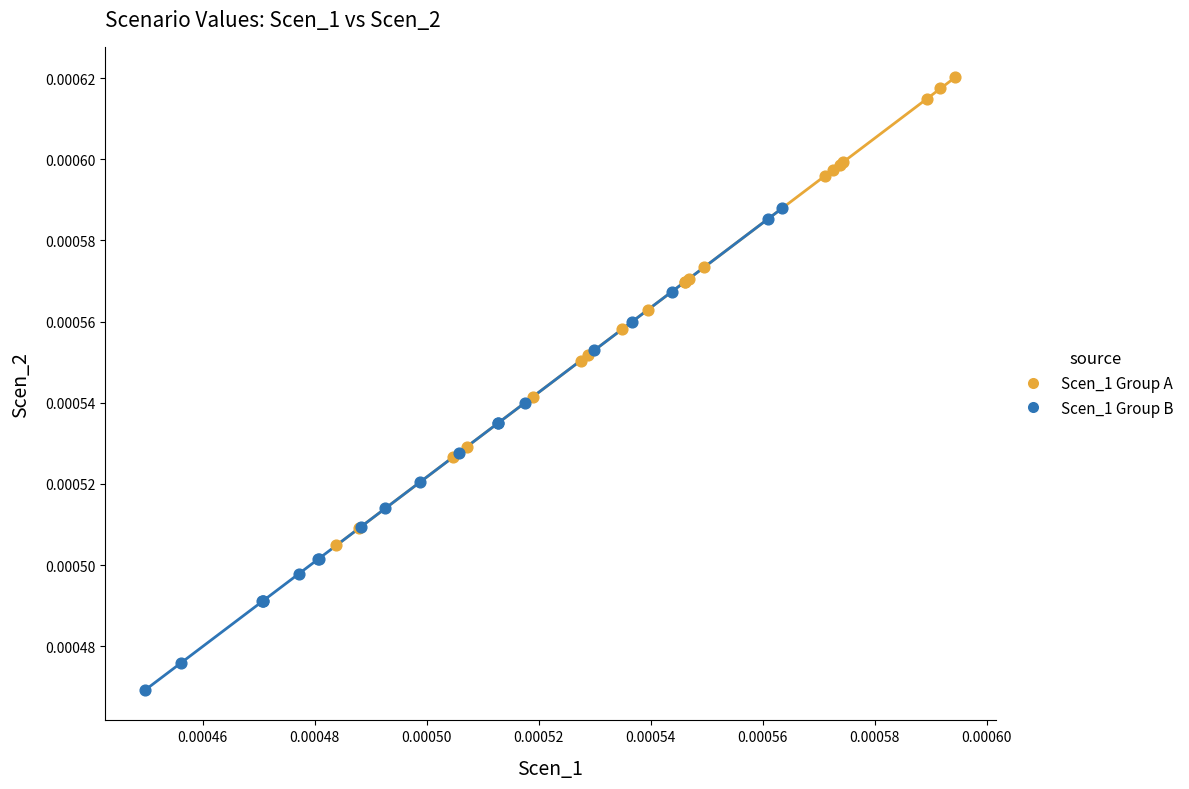

Which series contains the lowest Y value?

Scen_1 Group B